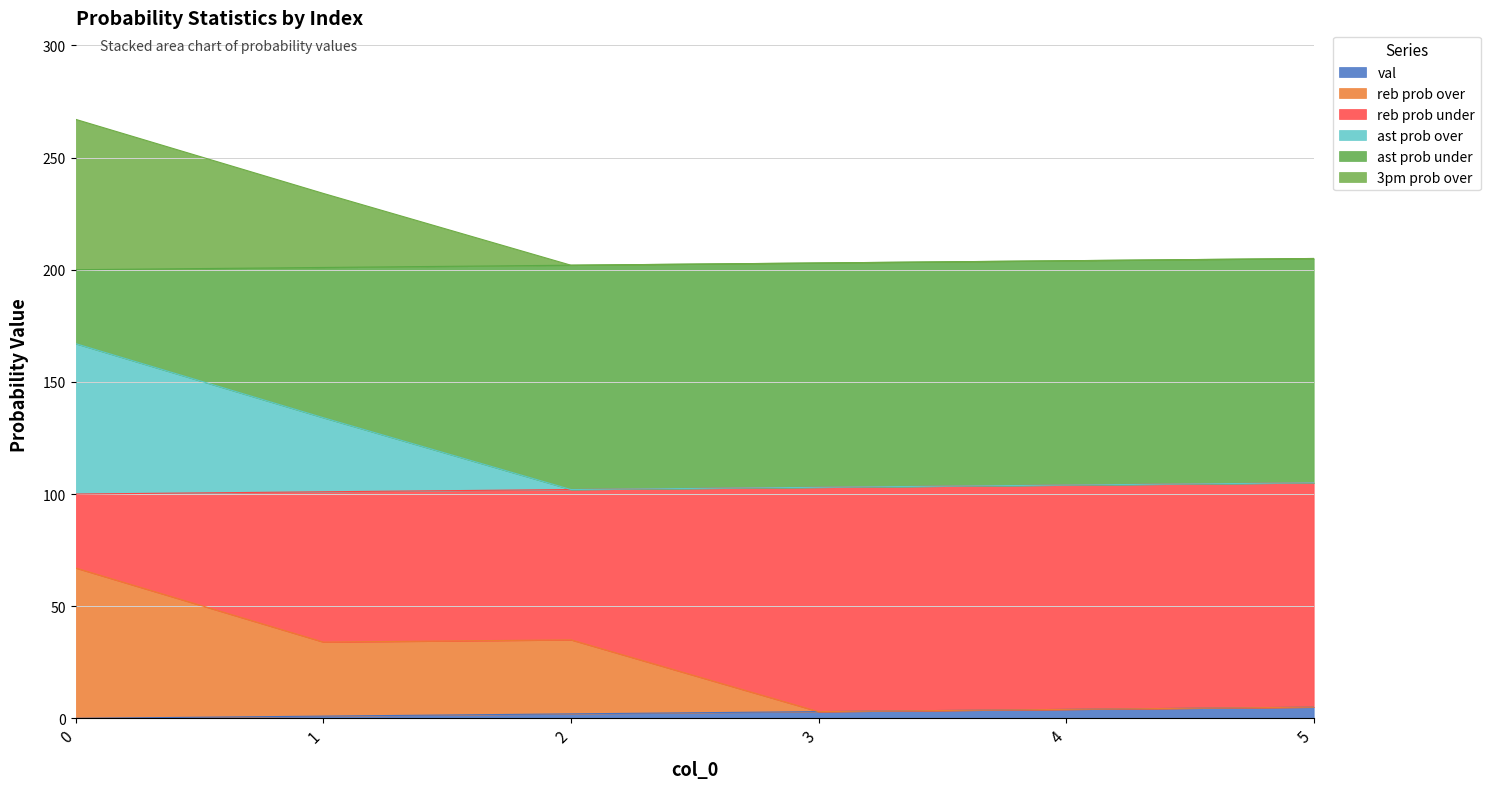

True or false: reb prob over has a value of 1 at 5.

False